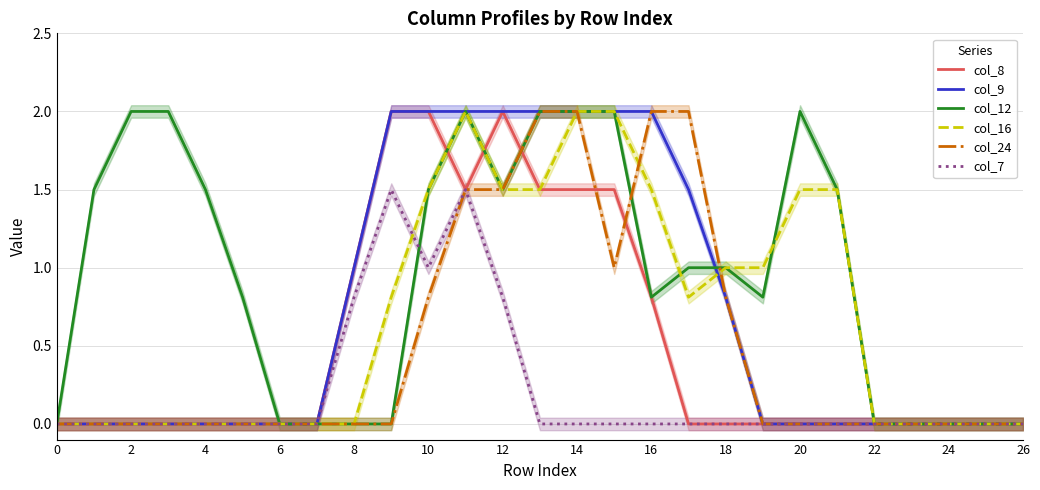

What are all the series names shown in the legend?

col_8, col_9, col_12, col_16, col_24, col_7